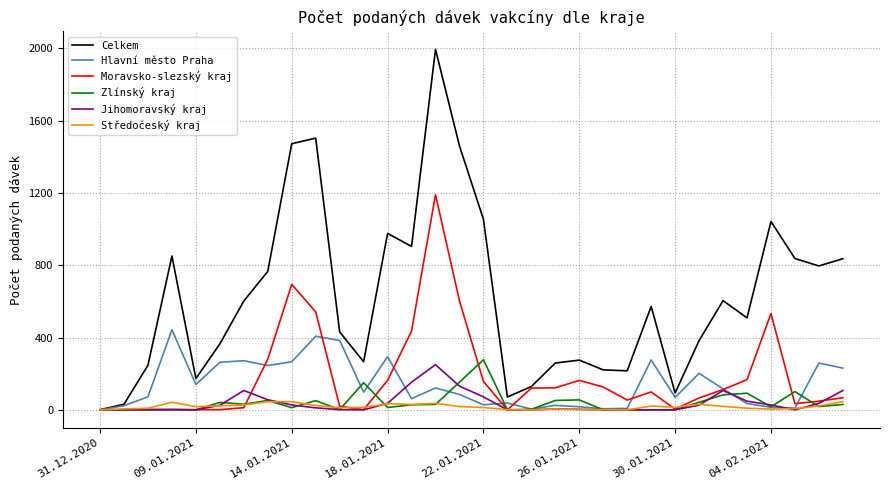

Which series has the largest total across all categories?

Celkem